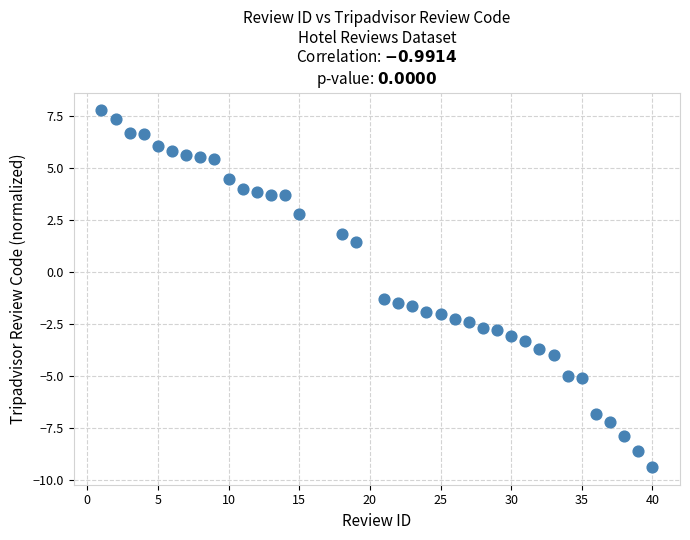

What is the range of X values (max minus min)?

39.0